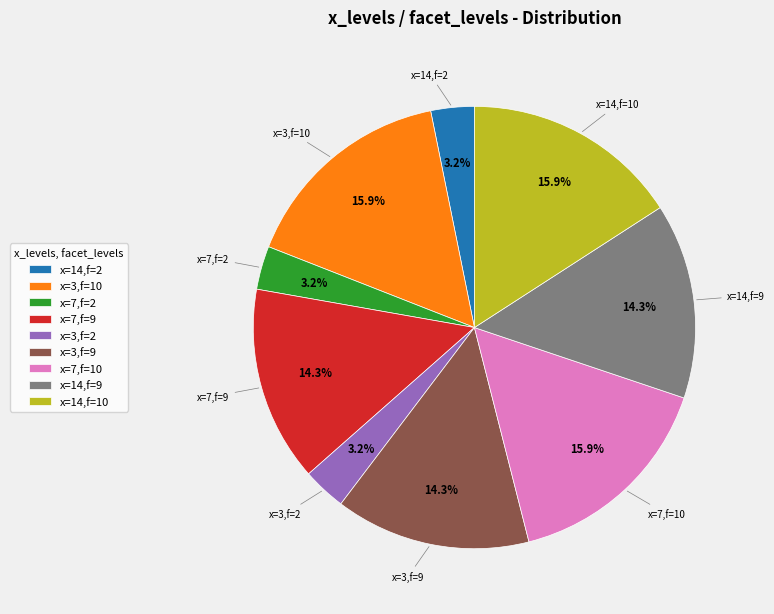

To the nearest percent, what is the difference between the largest and smallest slice percentages?

13%